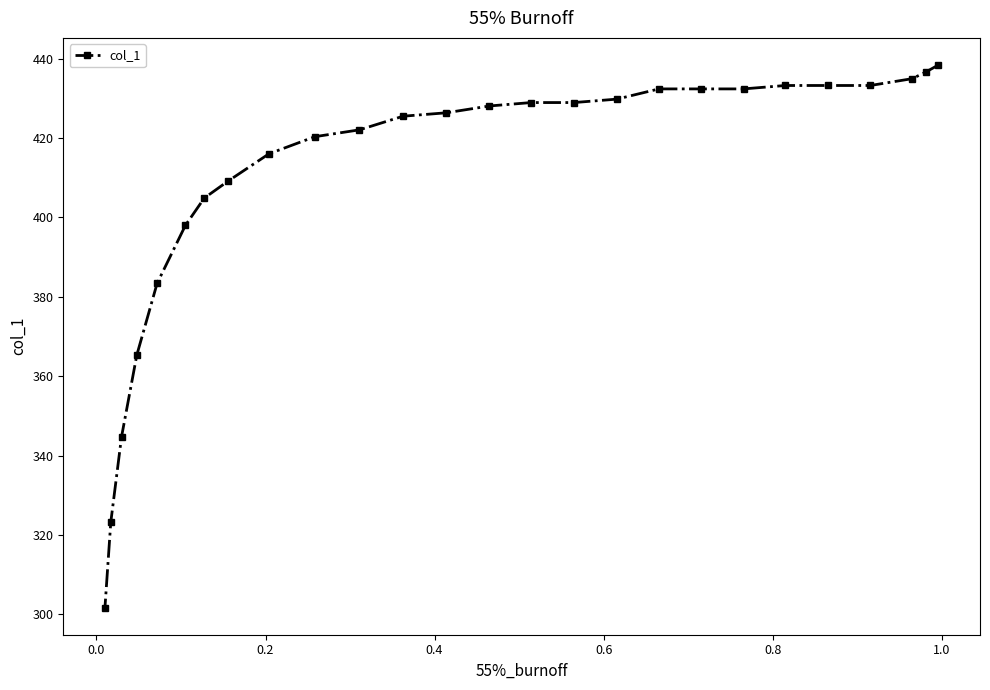

Reading left to right, list all the values displayed in this chart.

301.7	323.2	344.7	365.3	383.4	398.0	404.9	409.2	416.0	420.3	422.1	425.5	426.4	428.1	428.9	428.9	429.8	432.4	432.4	432.4	433.2	433.2	433.2	435.0	436.7	438.4